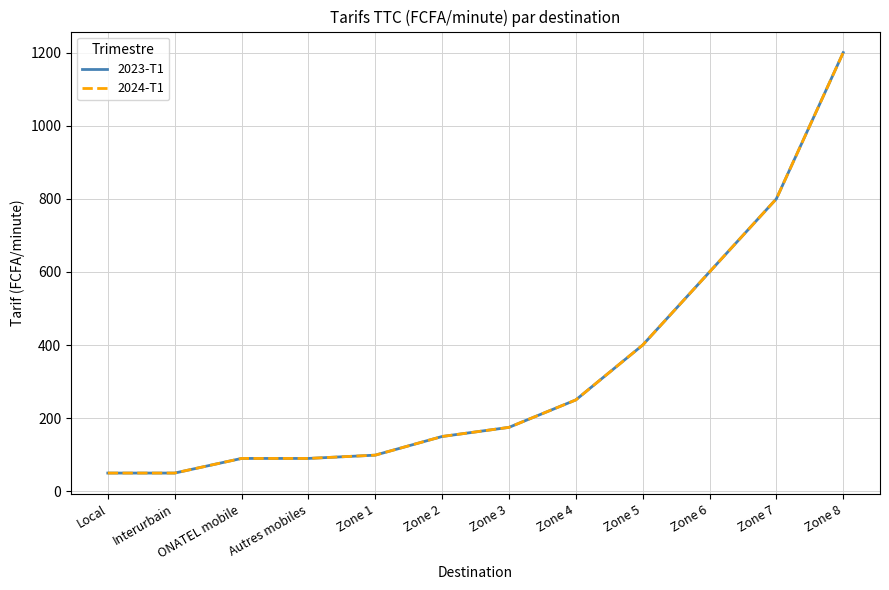

Rank the categories by 2023-T1 value from highest to lowest.

Zone 8, Zone 7, Zone 6, Zone 5, Zone 4, Zone 3, Zone 2, Zone 1, ONATEL mobile, Autres mobiles, Local, Interurbain